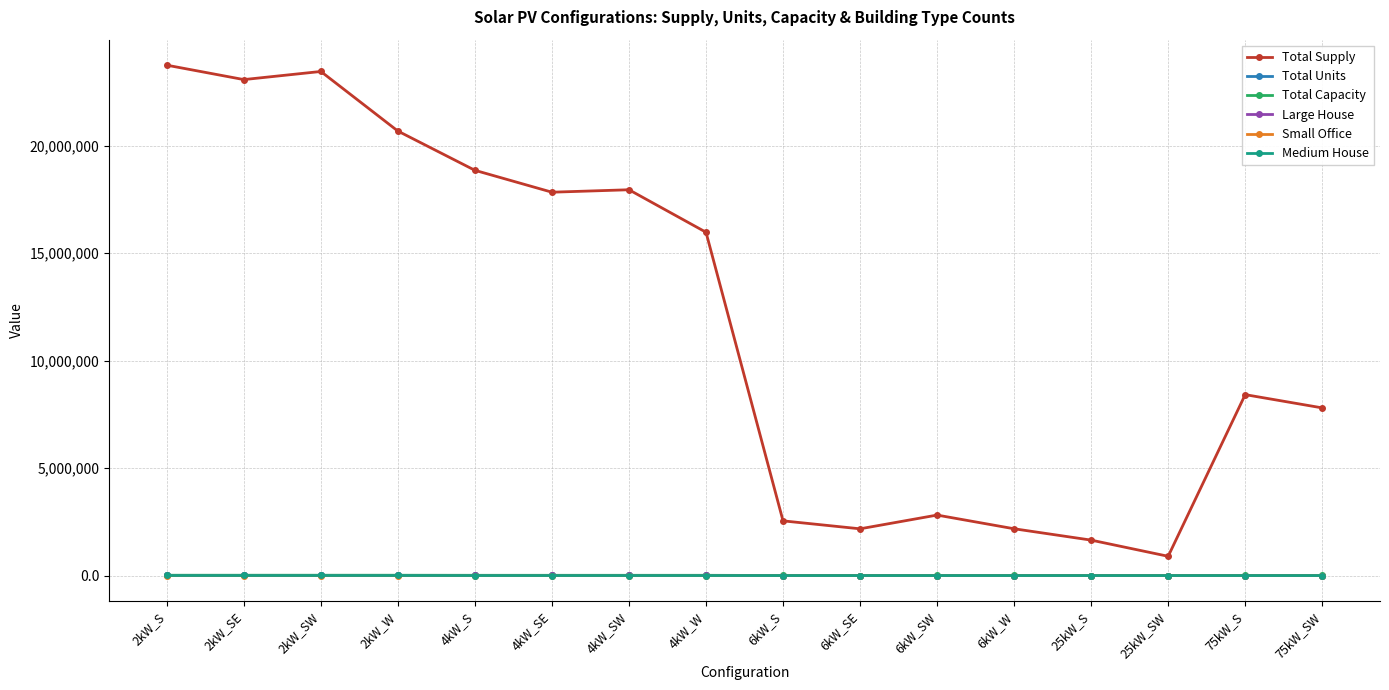

What is the label of the 14th point from the right?

2kW_SW